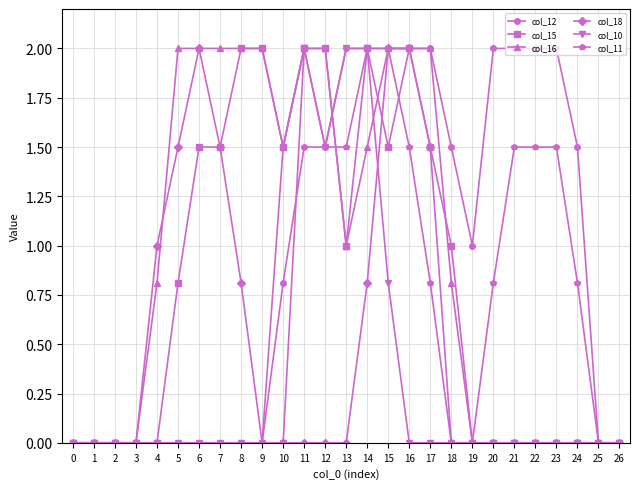

True or false: col_18 and col_10 cross at least once.

True